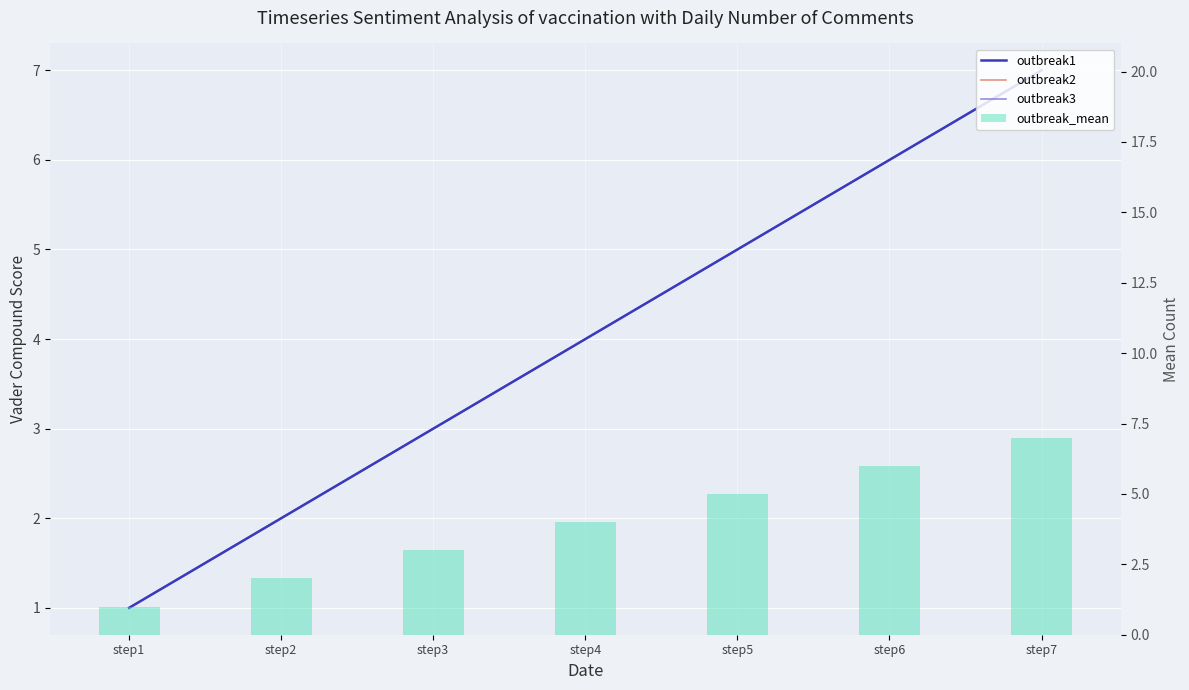

What is the maximum value shown in the chart?

7